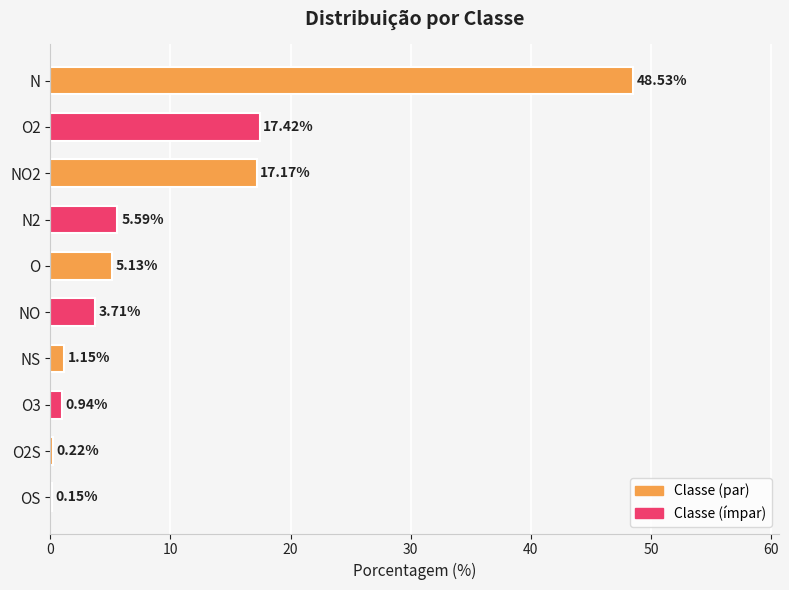

Between O and OS, which is larger?

O